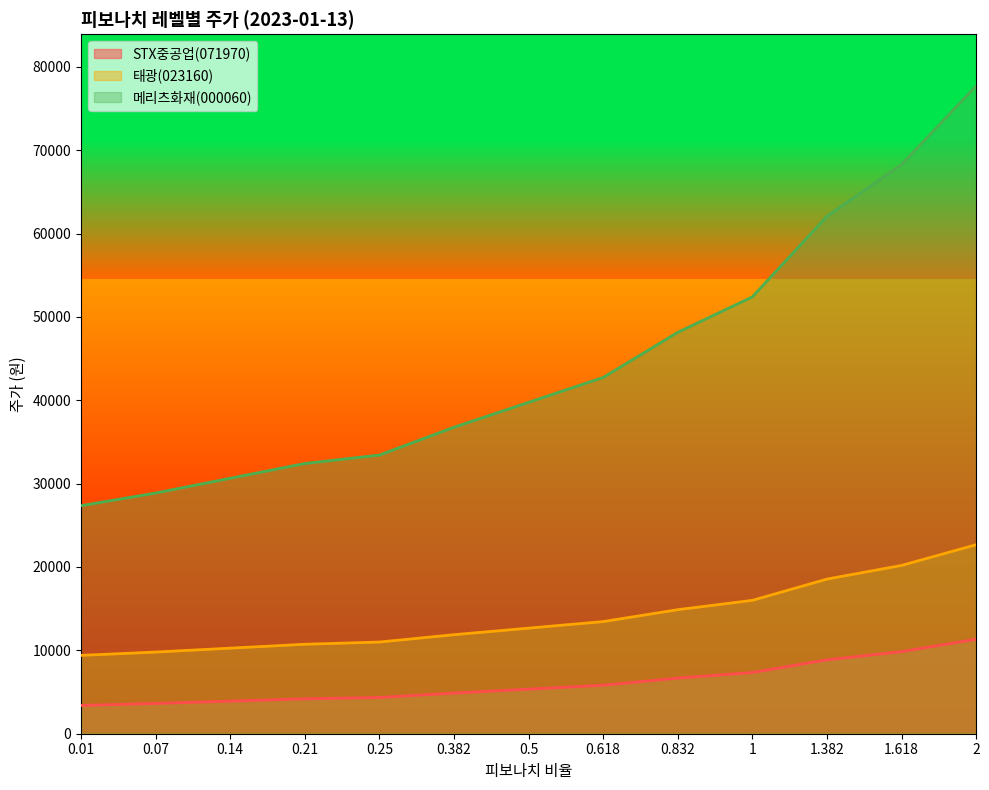

Is the value of 태광(023160) at 1.382 greater than the value of STX중공업(071970) at 0.07?

Yes